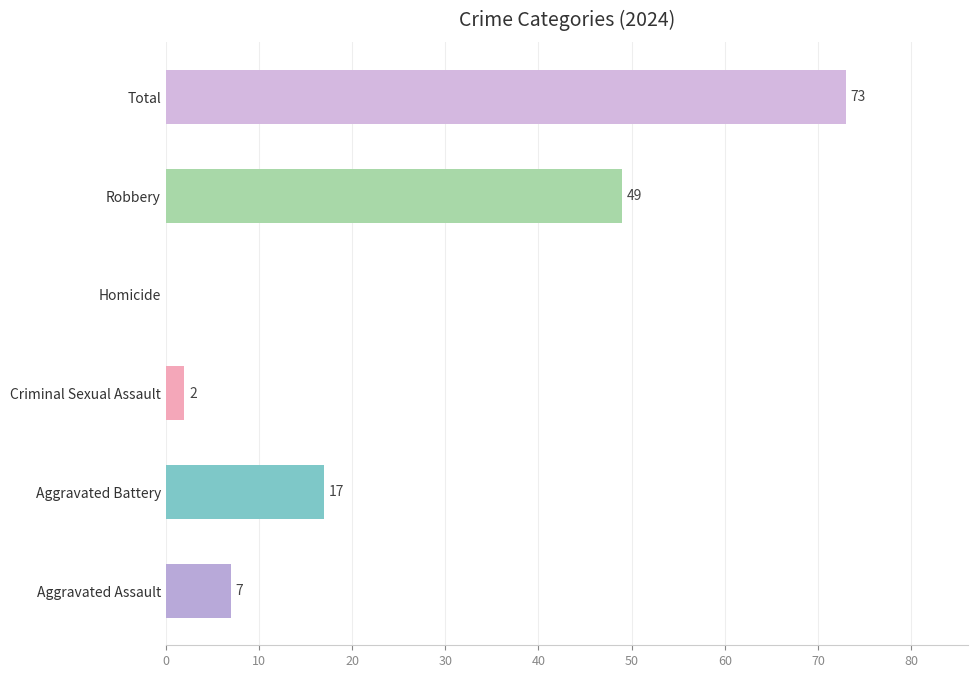

What is the sum of all values?

148